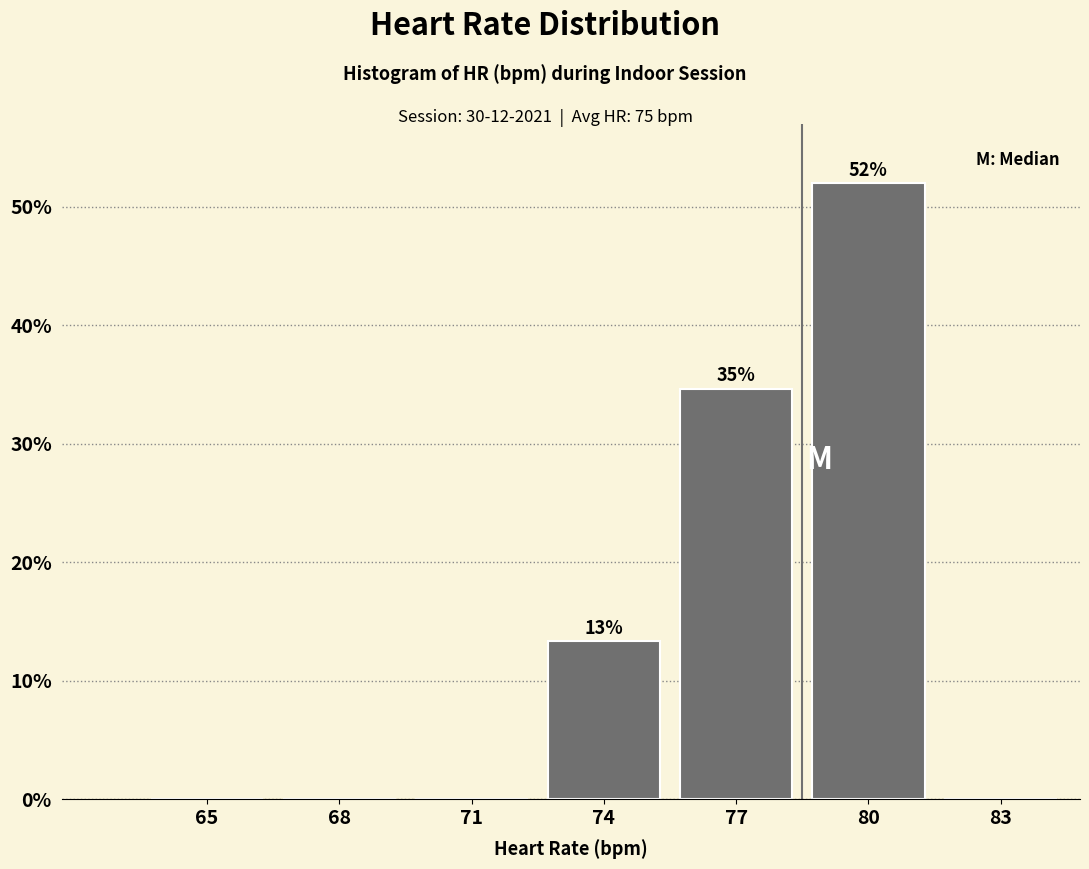

Reading left to right, transcribe all the data shown in this chart.

65=0.0	68=0.0	71=0.0	74=13.3	77=34.7	80=52.0	83=0.0